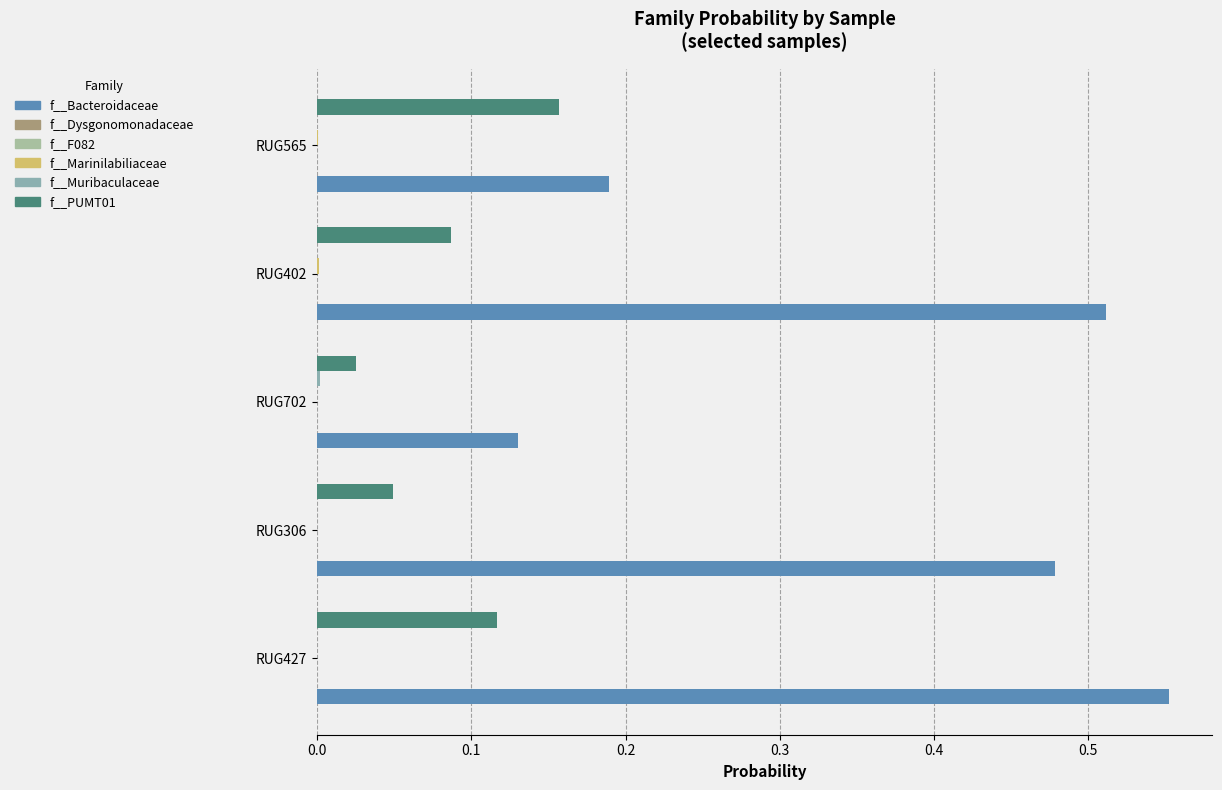

Rank the series by their maximum value, from highest to lowest.

f__Bacteroidaceae, f__PUMT01, f__Dysgonomonadaceae, f__F082, f__Muribaculaceae, f__Marinilabiliaceae